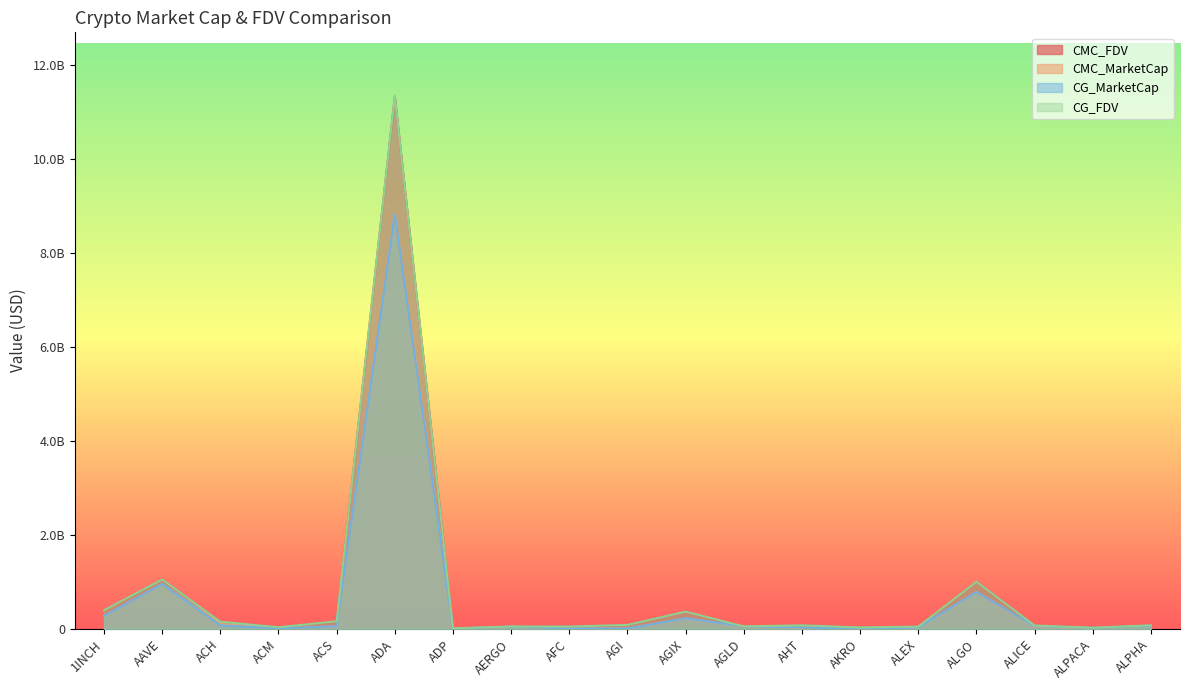

What is the value of the CG_MarketCap point at the 18th from the left?

20248413.0